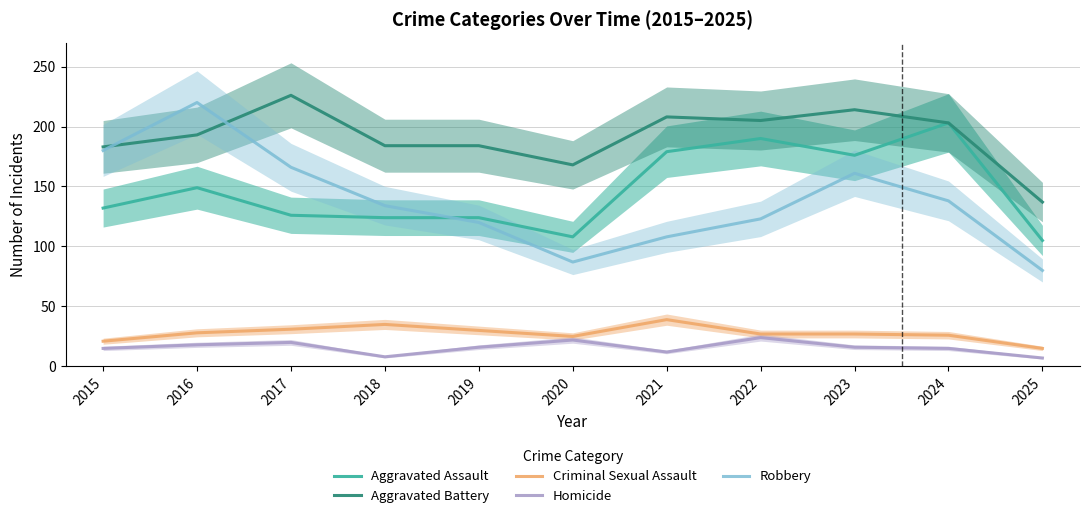

List the series in order of their peak value, highest first.

Aggravated Battery, Robbery, Aggravated Assault, Criminal Sexual Assault, Homicide